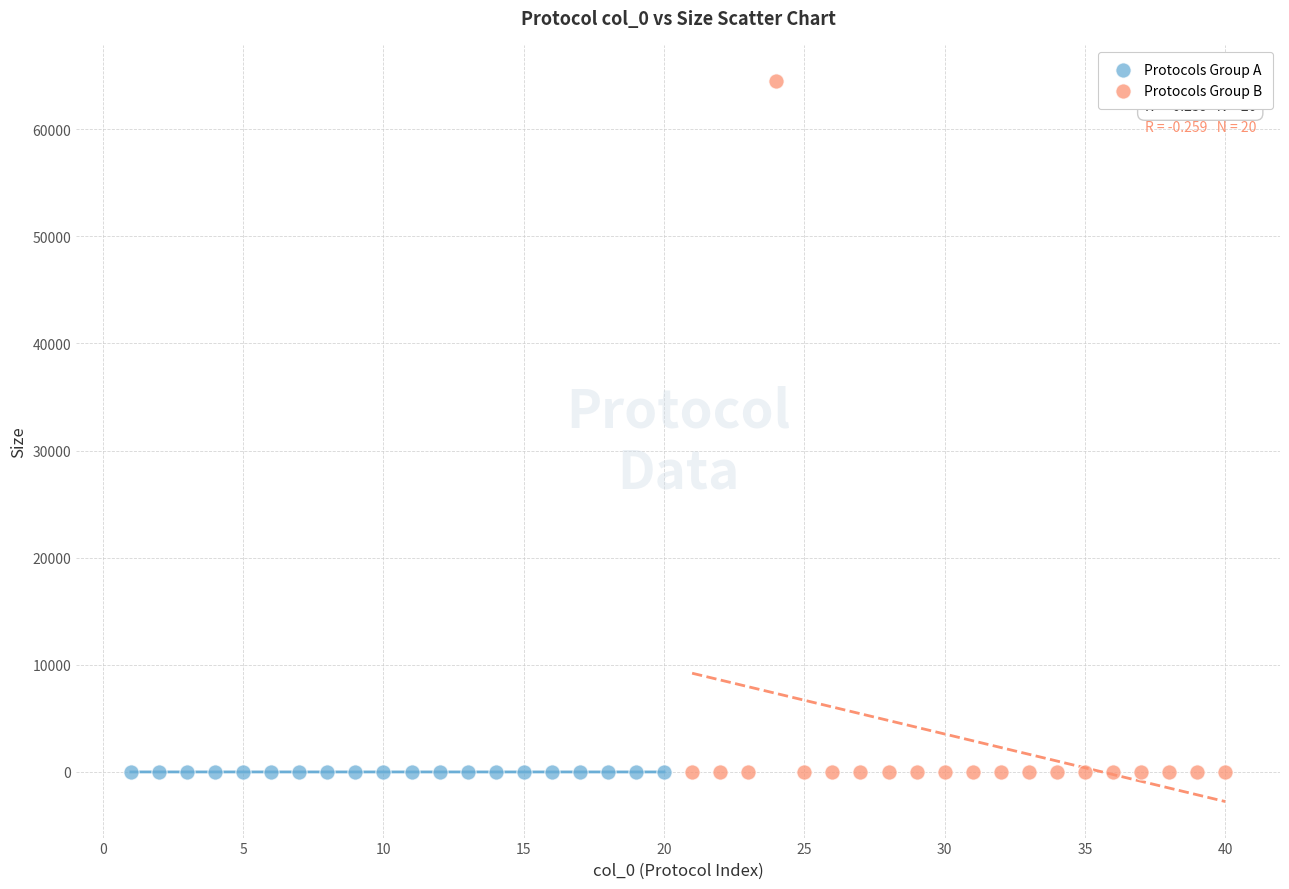

Which series contains the highest Y value?

Protocols Group B